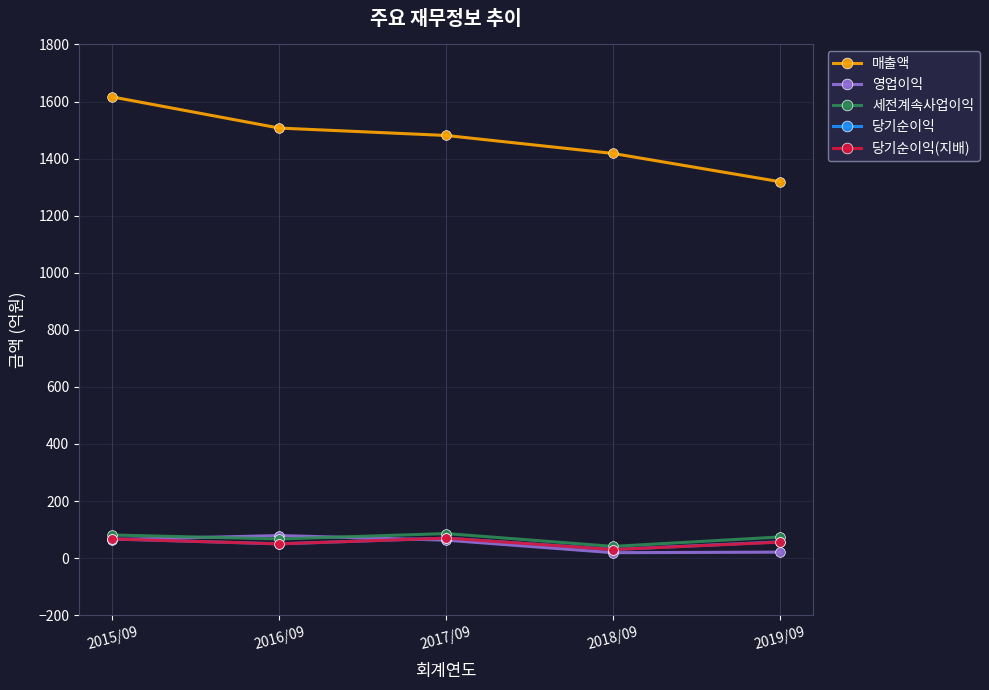

What is the highest value of the 당기순이익(지배) series?

70